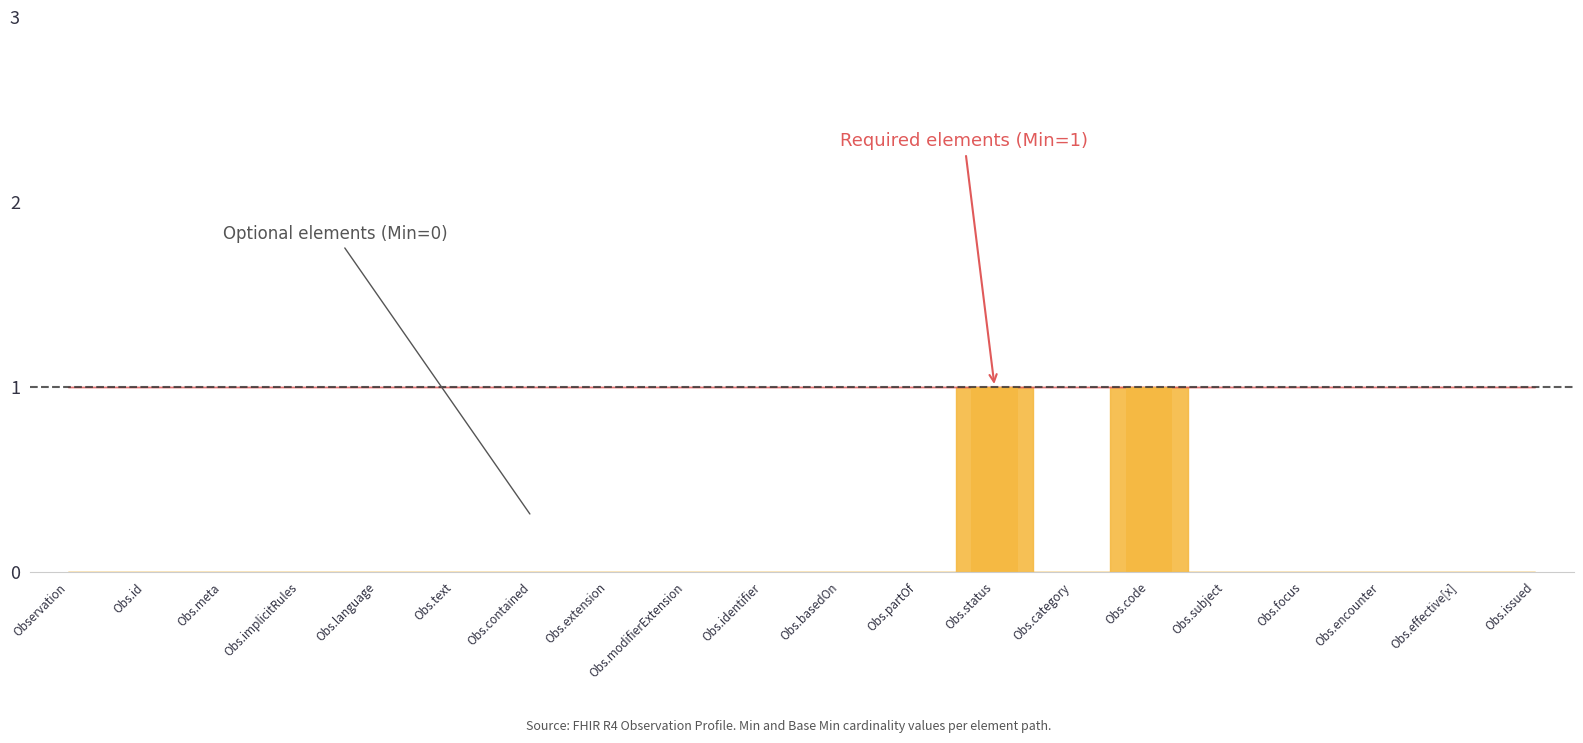

Which series changed the most between Observation.language and Observation.basedOn?

Min